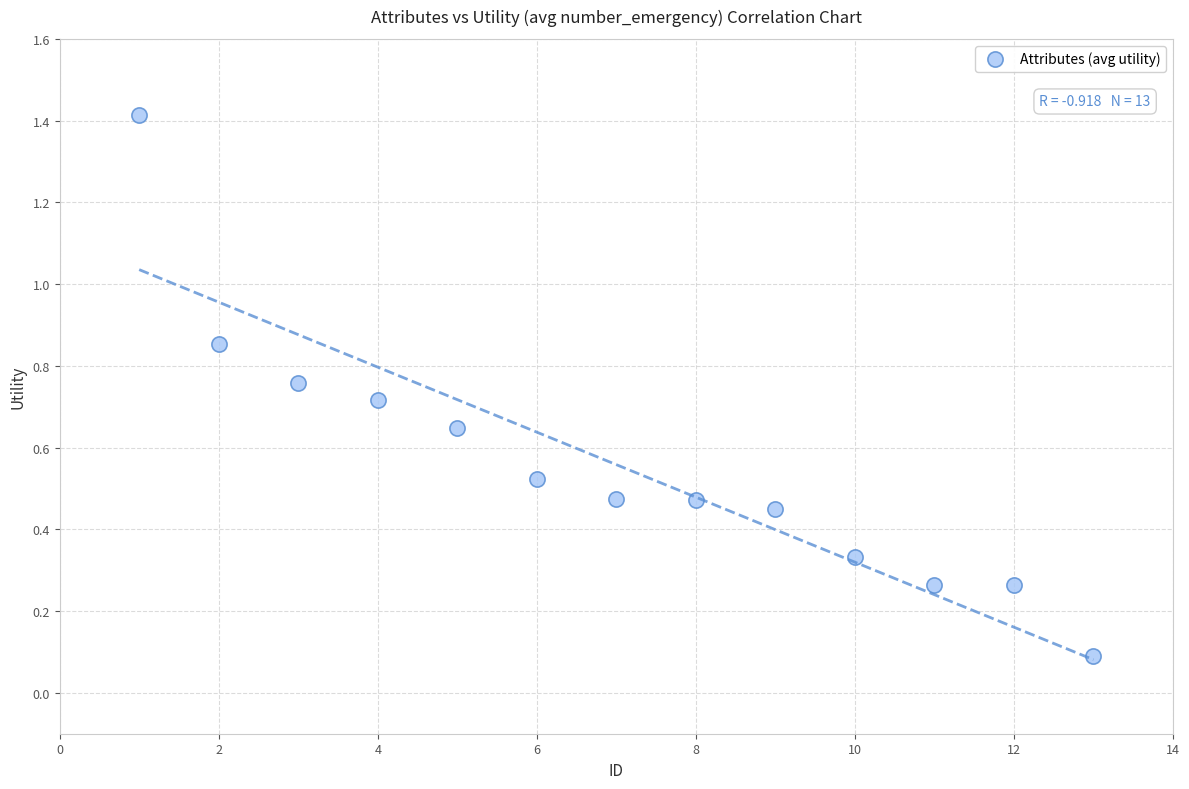

What is the range of X values (max minus min)?

12.0